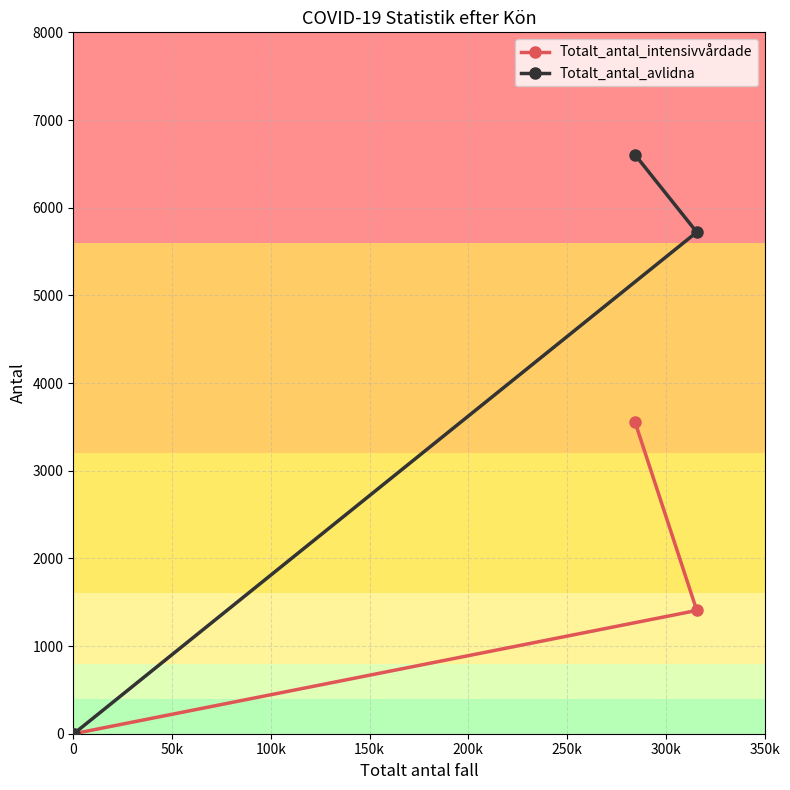

List the series in order of their overall mean, lowest first.

Totalt_antal_intensivvårdade, Totalt_antal_avlidna